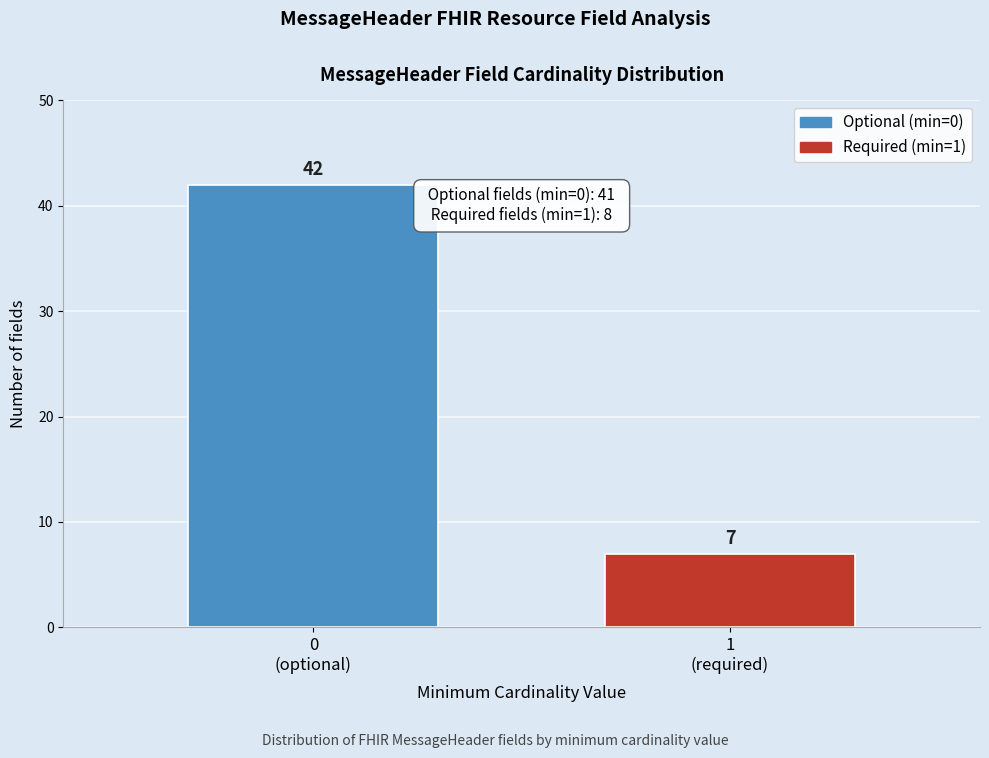

Reading left to right, transcribe all the data shown in this chart.

42	7